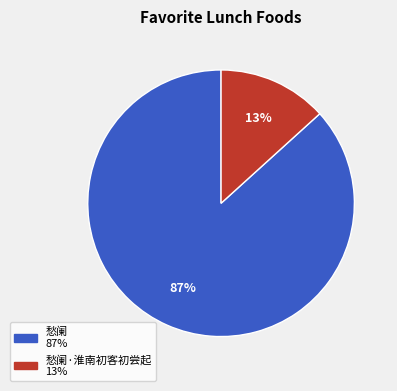

Is there a majority slice in this chart?

Yes